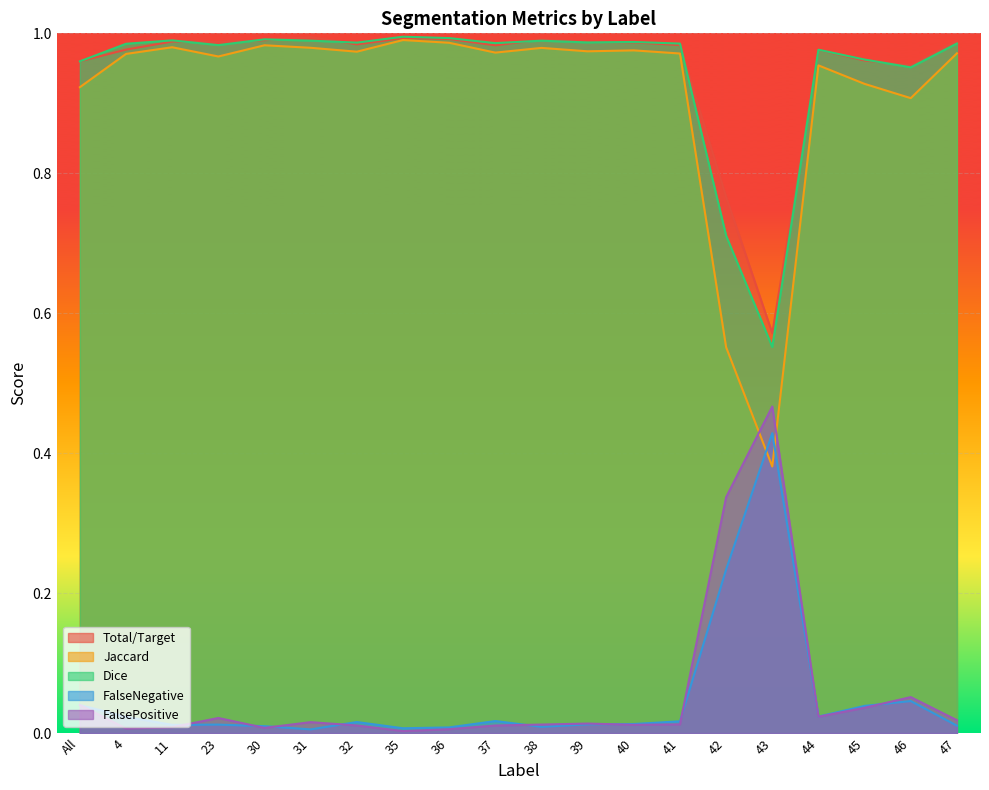

The Dice series shows 0.7 at 23. True or false?

False